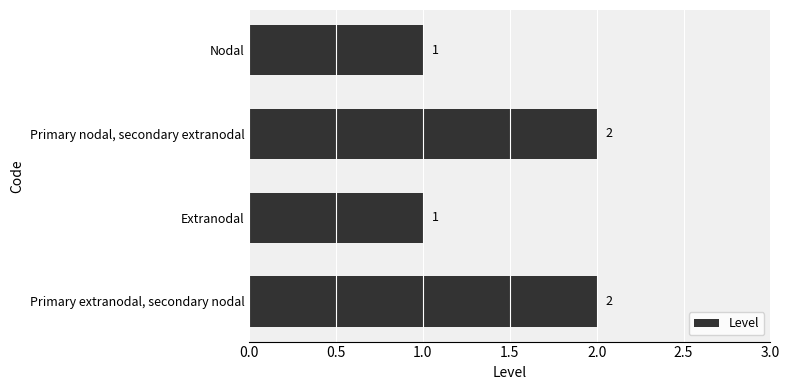

The chart shows a value of 1 at Primary nodal, secondary extranodal. True or false?

False